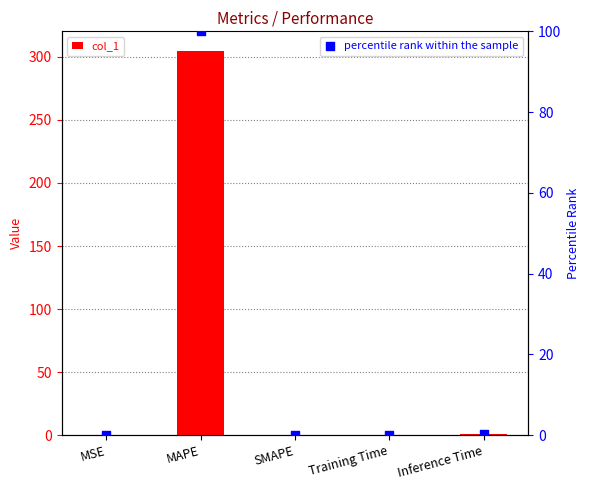

What is the total value across all series at Inference Time?

1.2